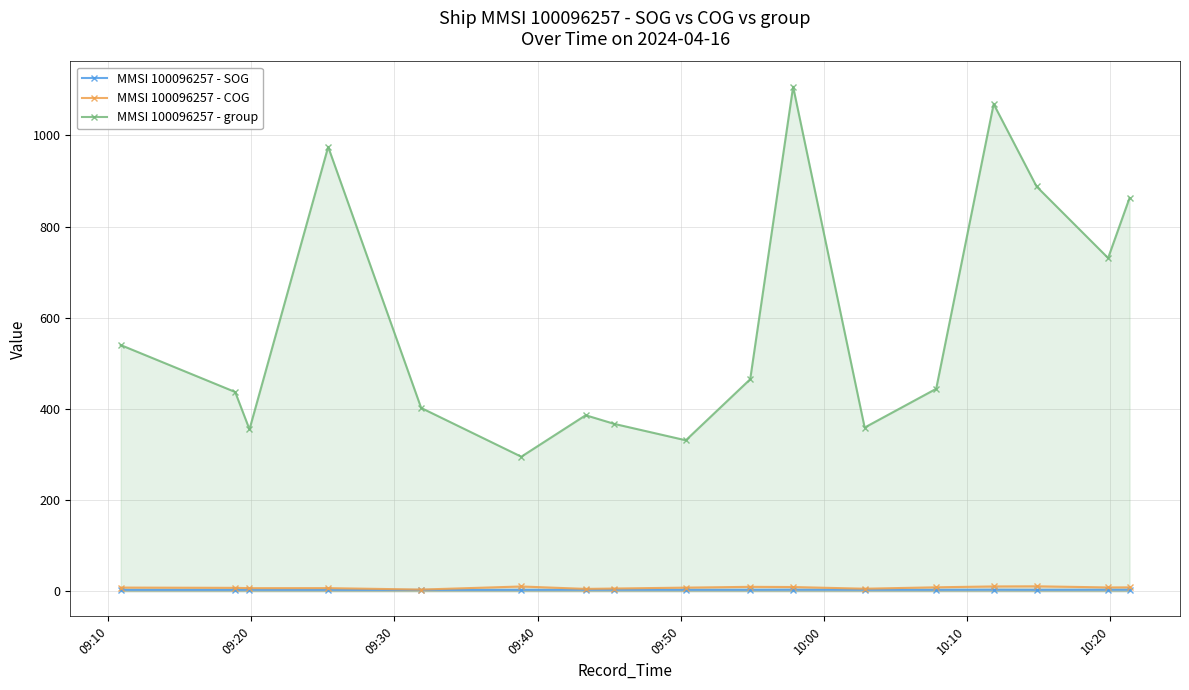

How many values in the MMSI 100096257 - COG series exceed 7?

11